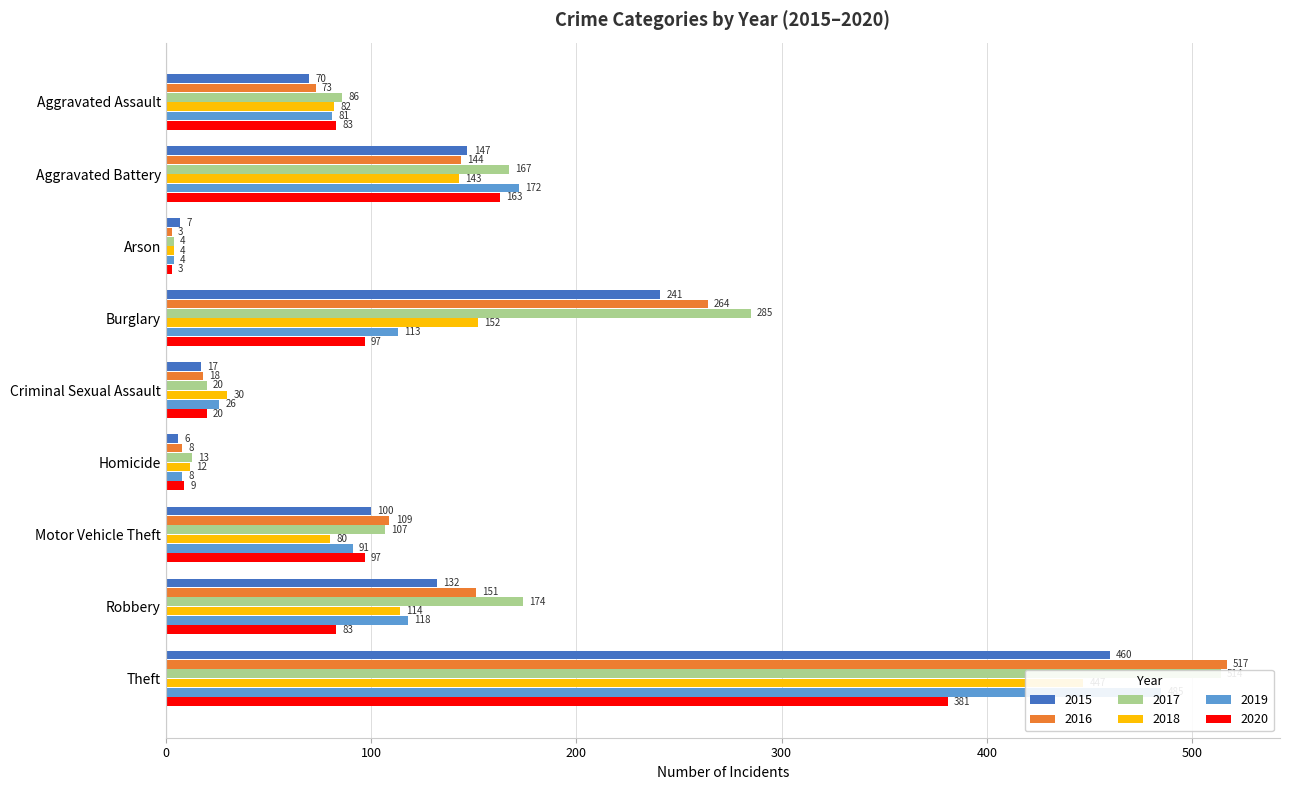

What is the difference between the maximum and minimum values in the 2019 series?

481